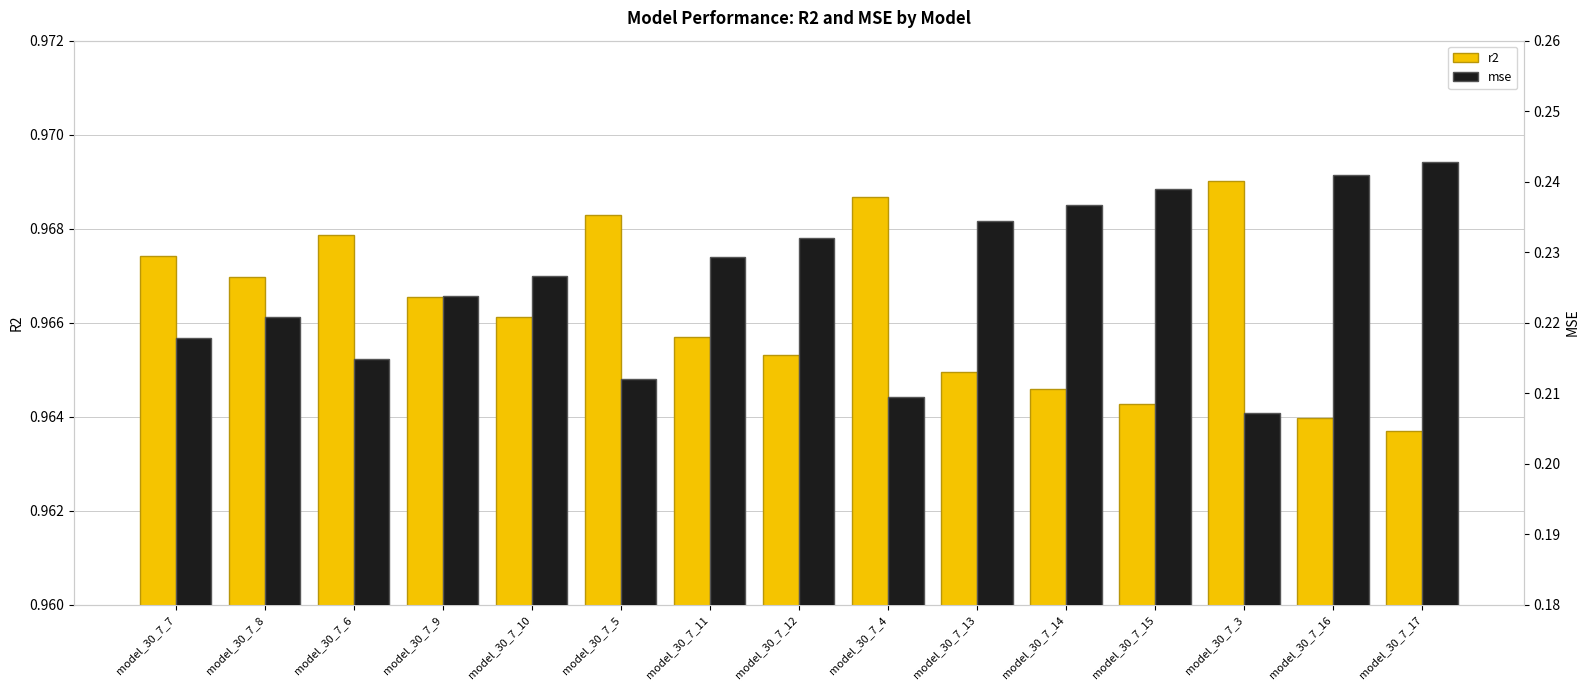

Read the mse value at model_30_7_6.

0.2